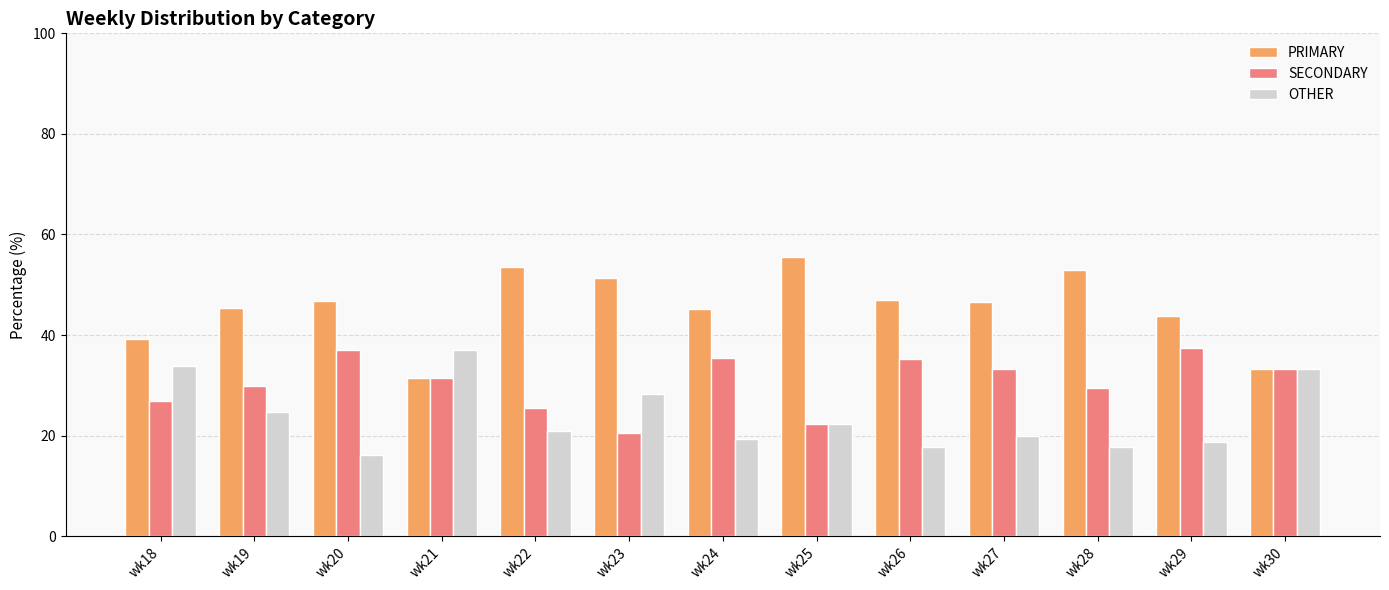

Rank the series at wk26 from lowest to highest value.

OTHER, SECONDARY, PRIMARY